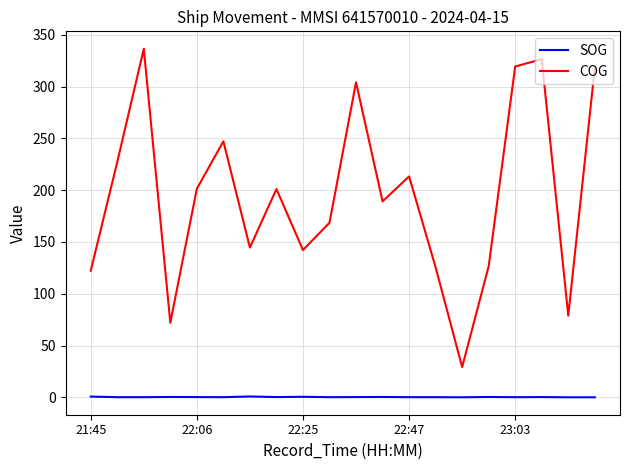

Rank the series by their average value, from highest to lowest.

COG, SOG